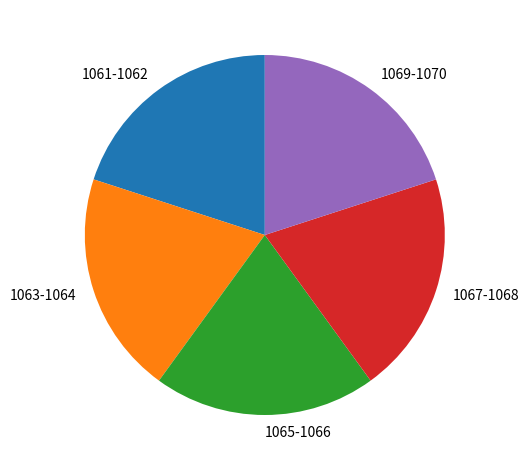

Is there any slice that represents more than half of the pie?

No